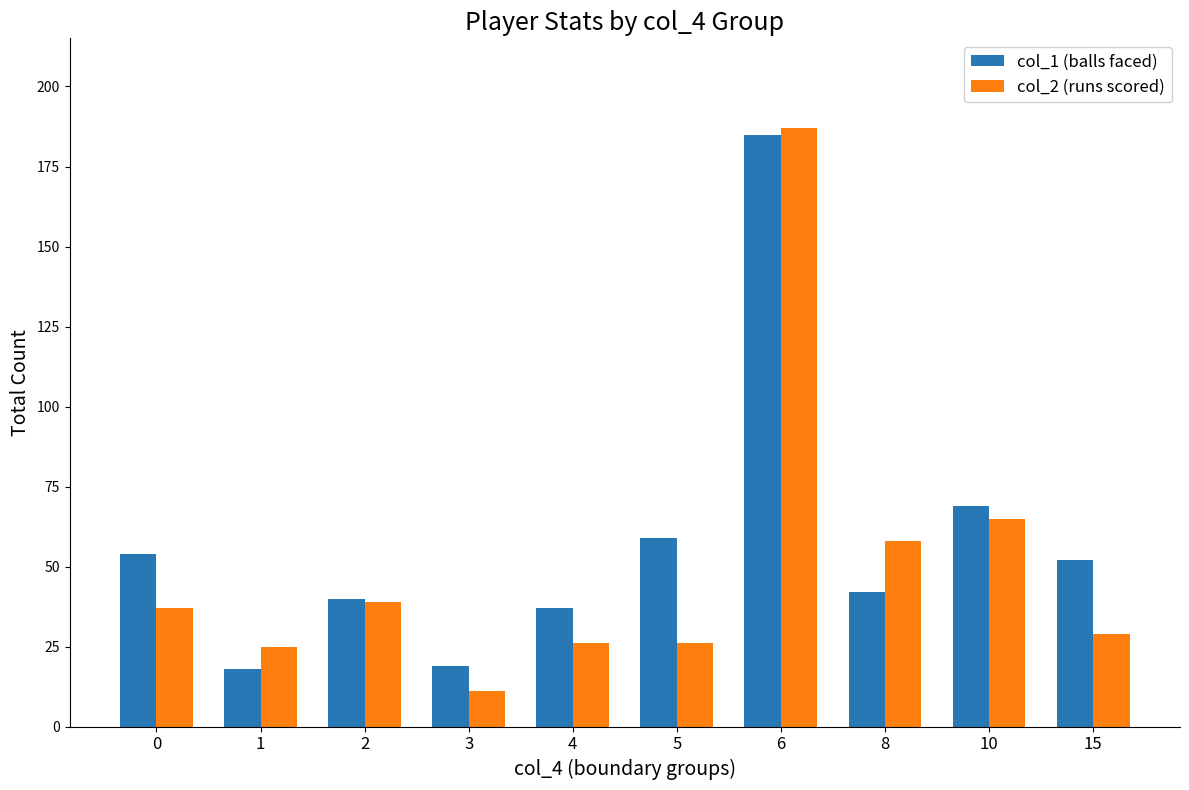

What is the sum of the col_1 (balls faced) values at 3 and 4?

56